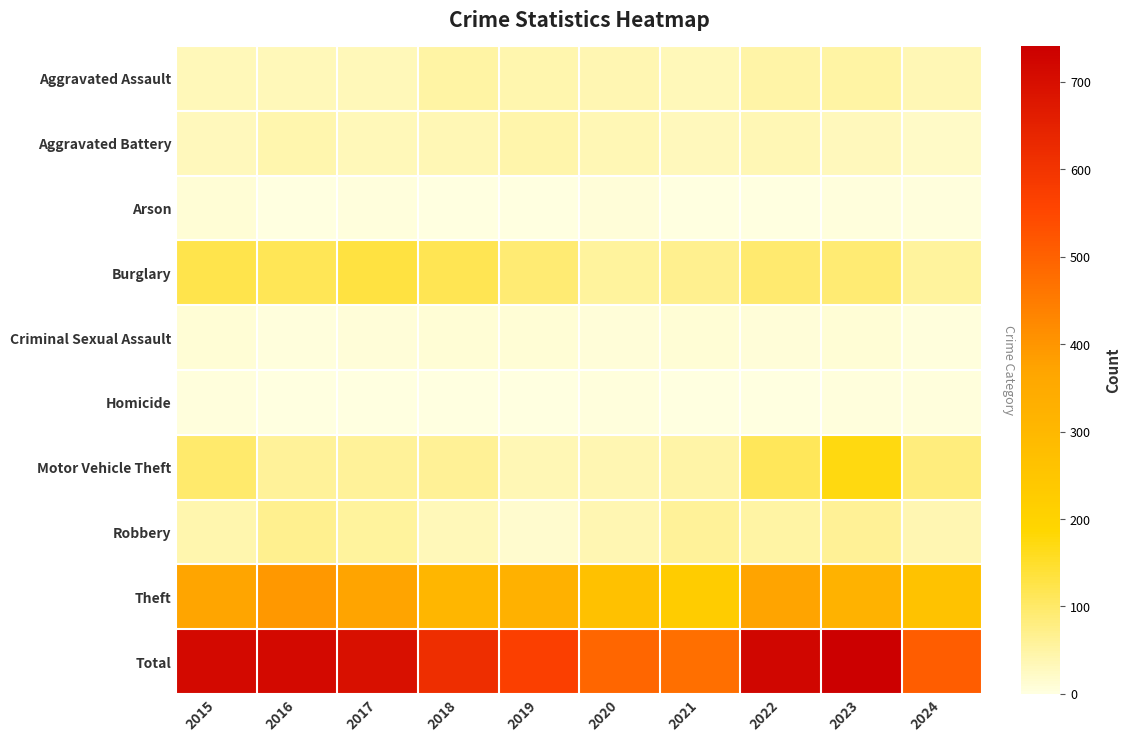

What is the total value across all series at 2017?

1394